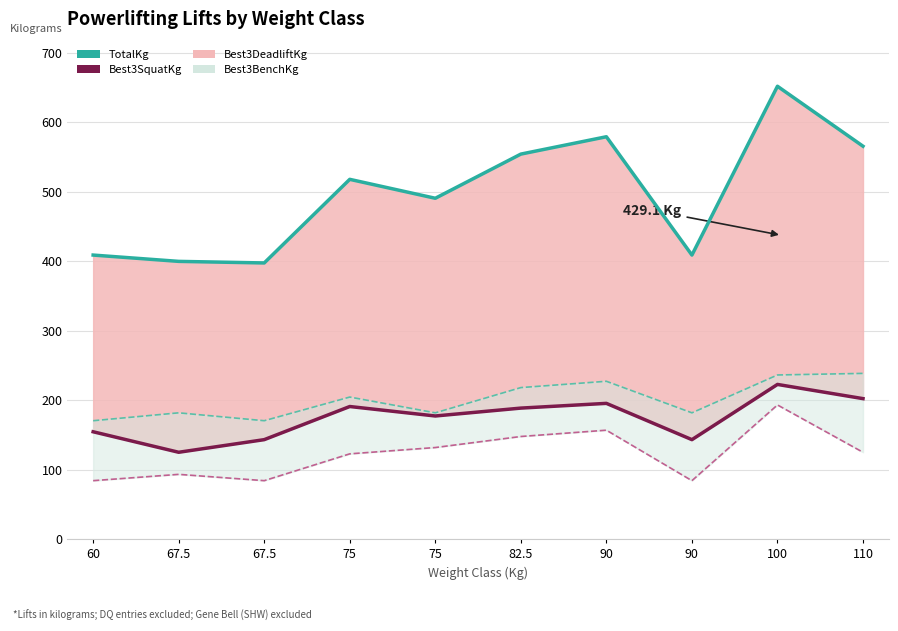

Which series has the largest total across all categories?

TotalKg